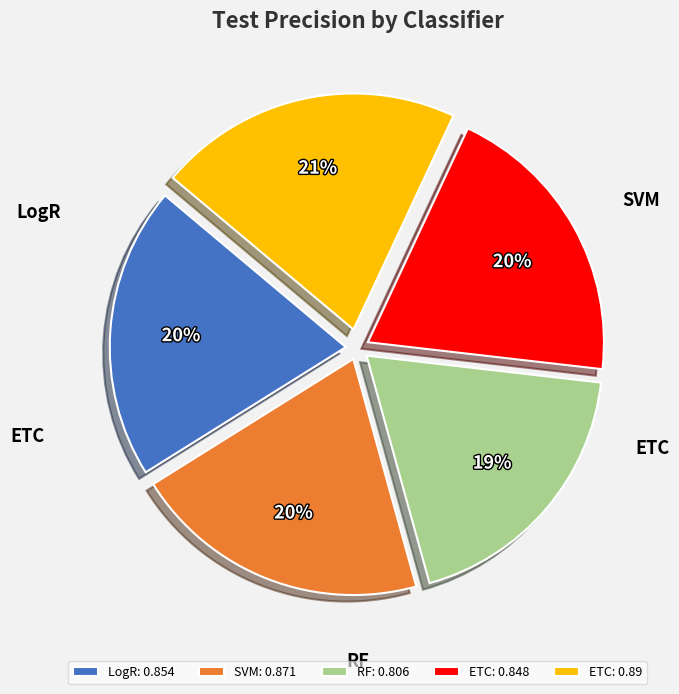

How many slices are in this pie chart?

5